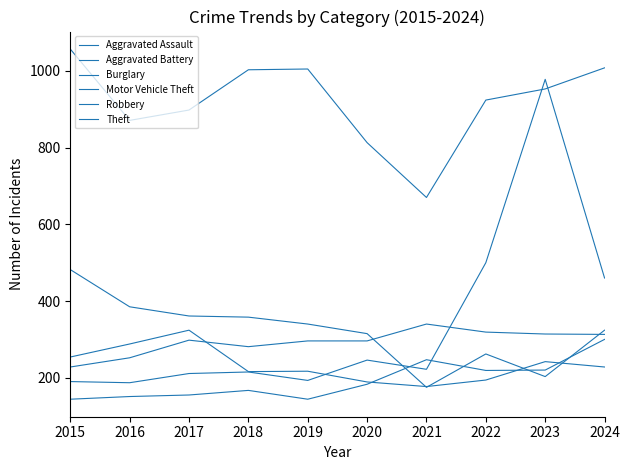

How many lines are shown in the chart?

6